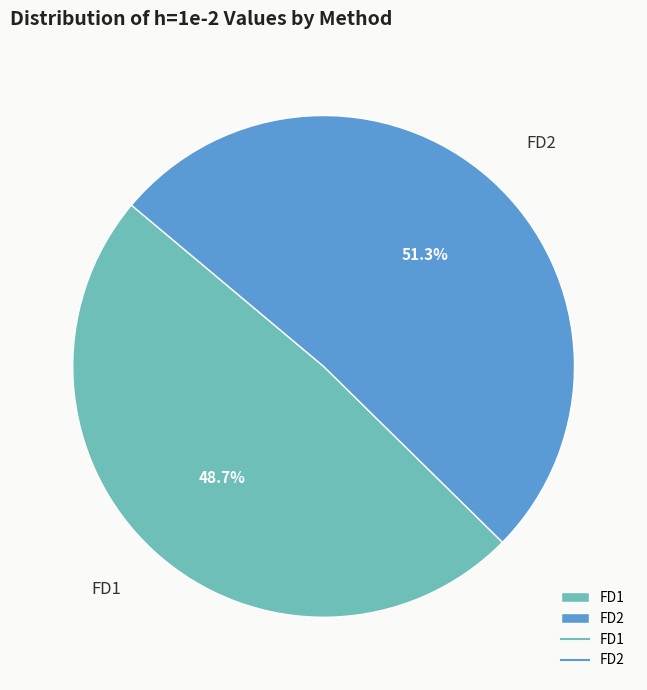

The FD2 slice represents 51% of the pie. True or false?

True